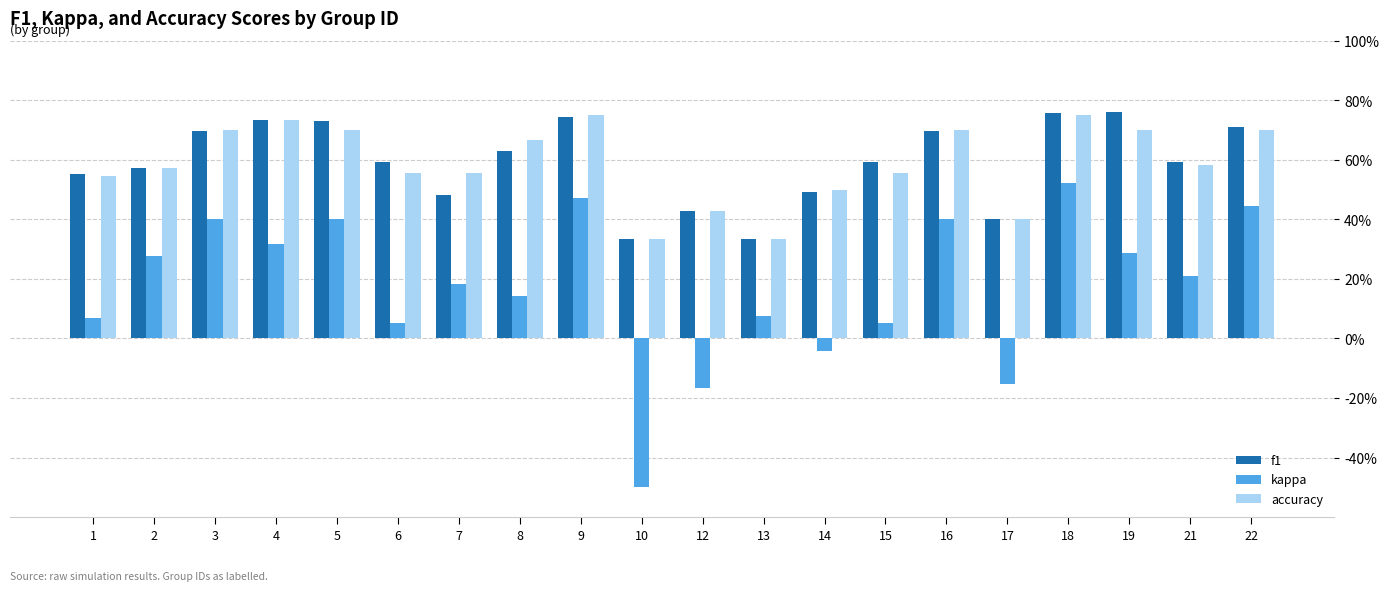

Reading left to right, transcribe all the data shown in this chart.

f1: 0.6	0.6	0.7	0.7	0.7	0.6	0.5	0.6	0.7	0.3	0.4	0.3	0.5	0.6	0.7	0.4	0.8	0.8	0.6	0.7
kappa: 0.1	0.3	0.4	0.3	0.4	0.1	0.2	0.1	0.5	-0.5	-0.2	0.1	-0.0	0.1	0.4	-0.2	0.5	0.3	0.2	0.4
accuracy: 0.5	0.6	0.7	0.7	0.7	0.6	0.6	0.7	0.8	0.3	0.4	0.3	0.5	0.6	0.7	0.4	0.8	0.7	0.6	0.7